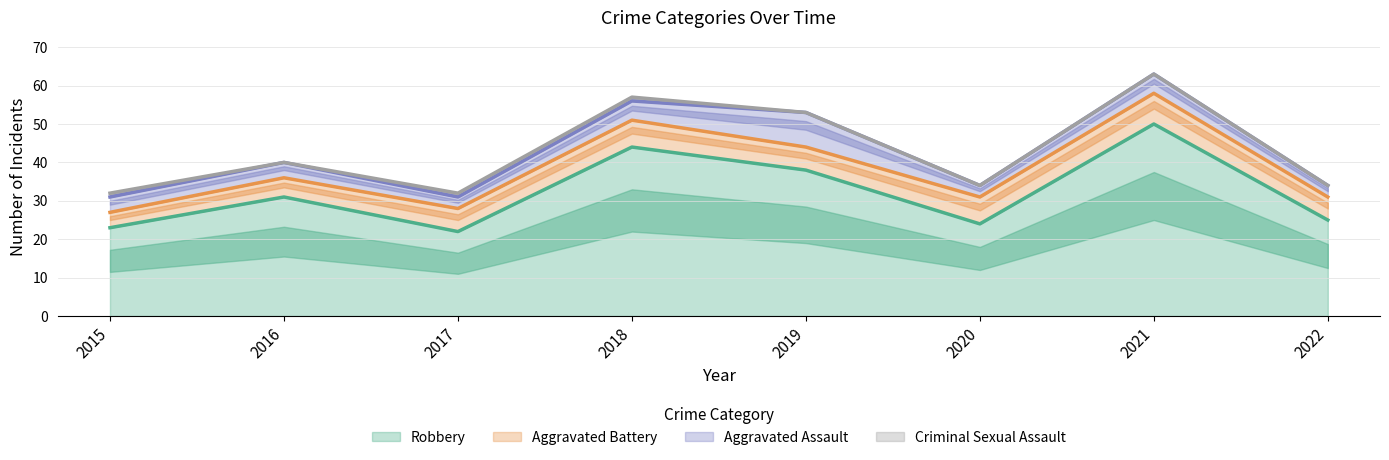

Between 2020 and 2021, which series saw the biggest shift?

Robbery